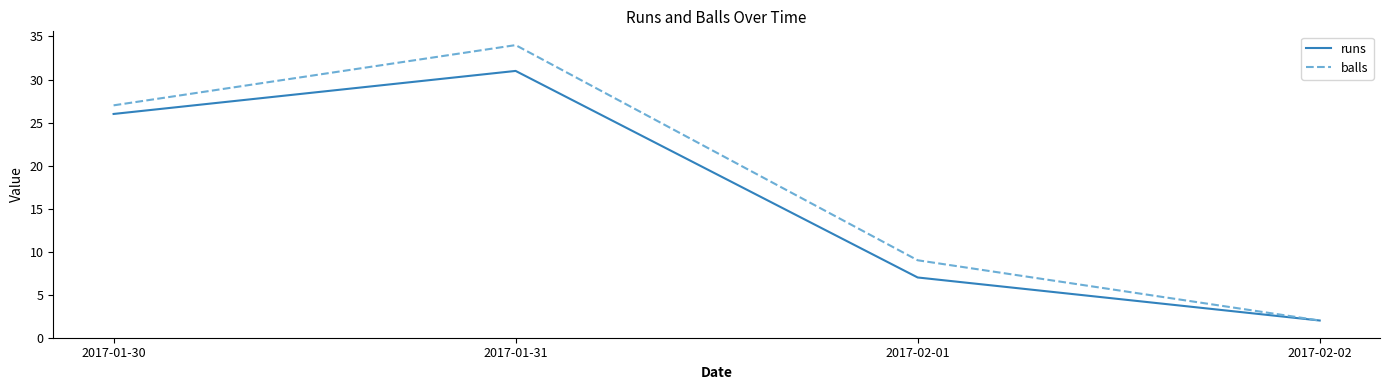

Which series has the largest total across all categories?

balls